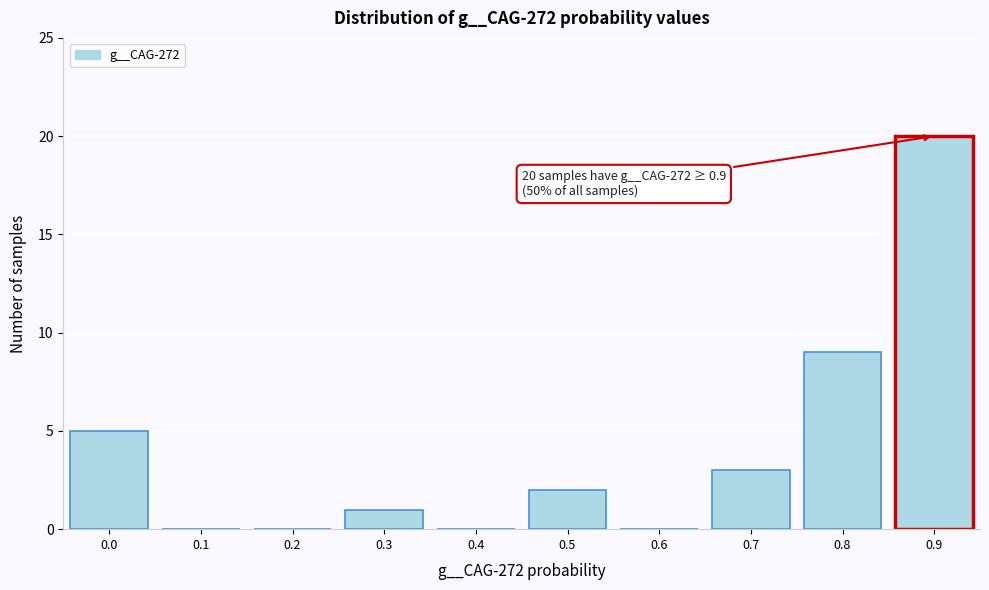

Reading right to left, list all the values displayed in this chart.

0.9=20	0.8=9	0.7=3	0.6=0	0.5=2	0.4=0	0.3=1	0.2=0	0.1=0	0.0=5